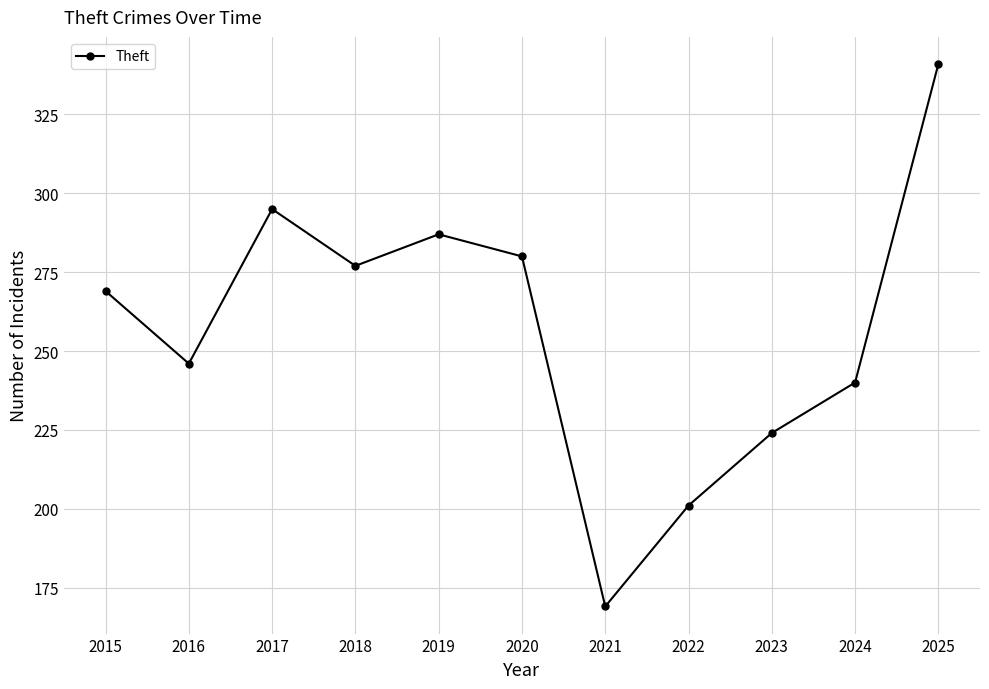

How many interior local valleys (lower than both neighbors) does the data have?

3